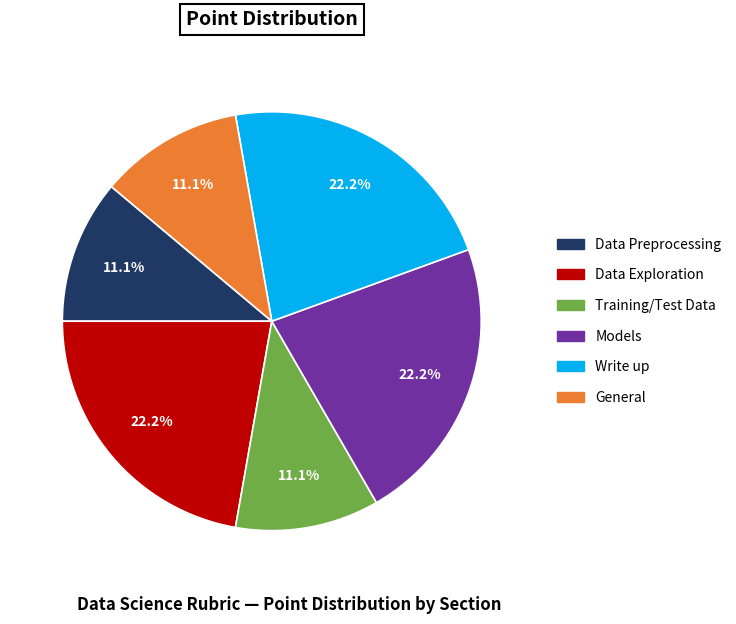

True or false: Data Preprocessing accounts for 11% of the total.

True